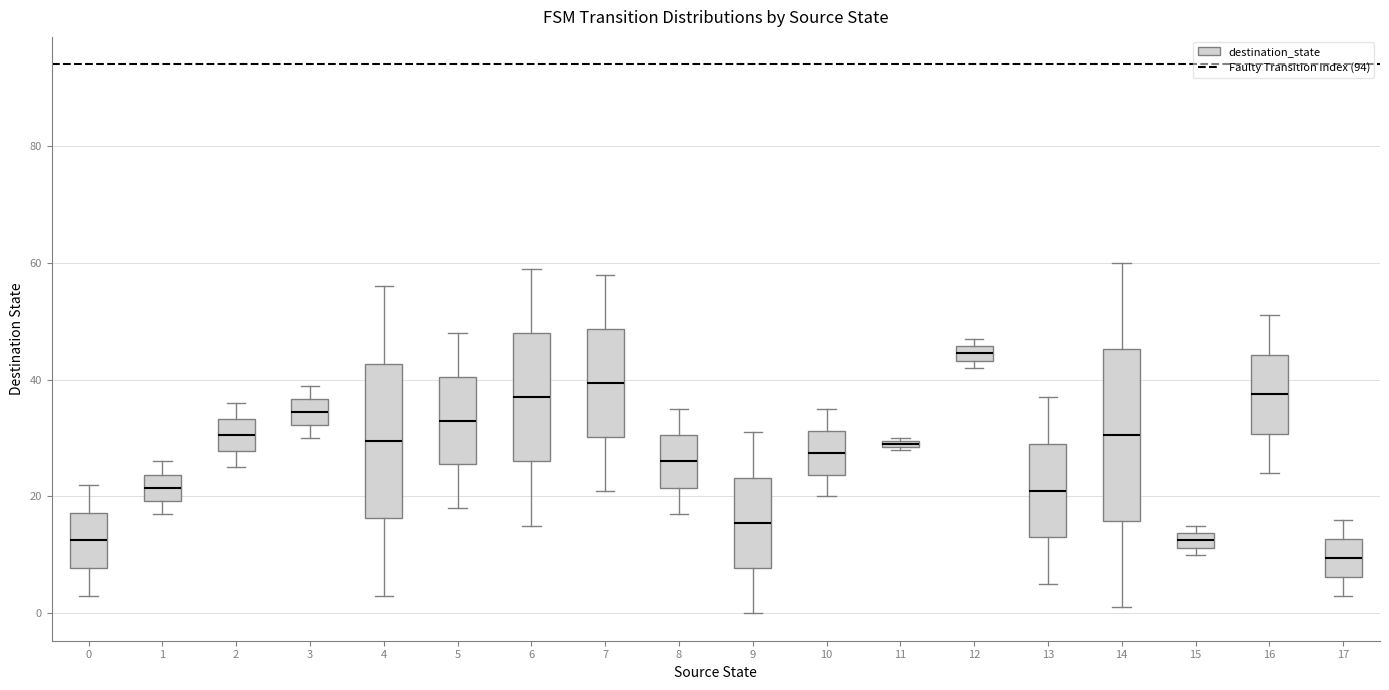

Where does the lower whisker of the box at x = 8 end on the y-axis? The values are not printed on the chart, so give them approximately, as read against the axis.

18